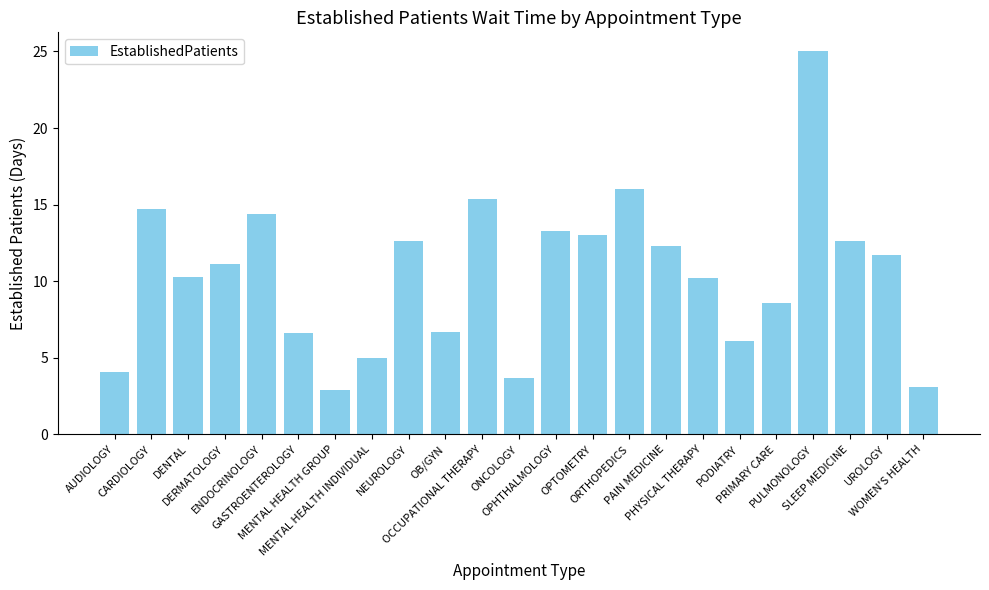

Which has a higher value, NEUROLOGY or ENDOCRINOLOGY?

ENDOCRINOLOGY